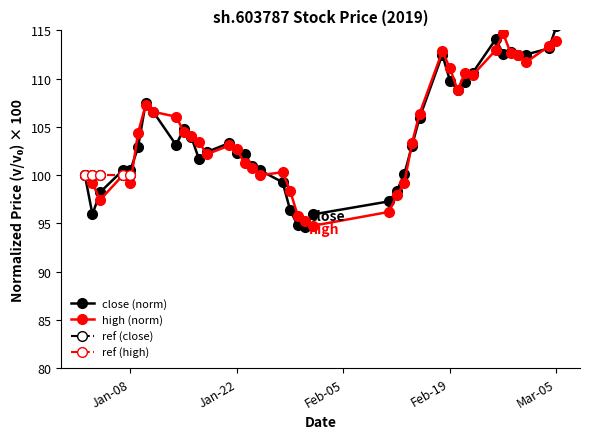

What is the lowest value of the high series?

94.8